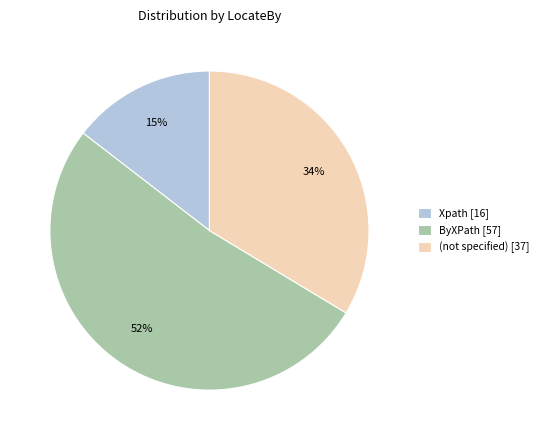

Rank the categories by value from highest to lowest.

ByXPath [57], (not specified) [37], Xpath [16]